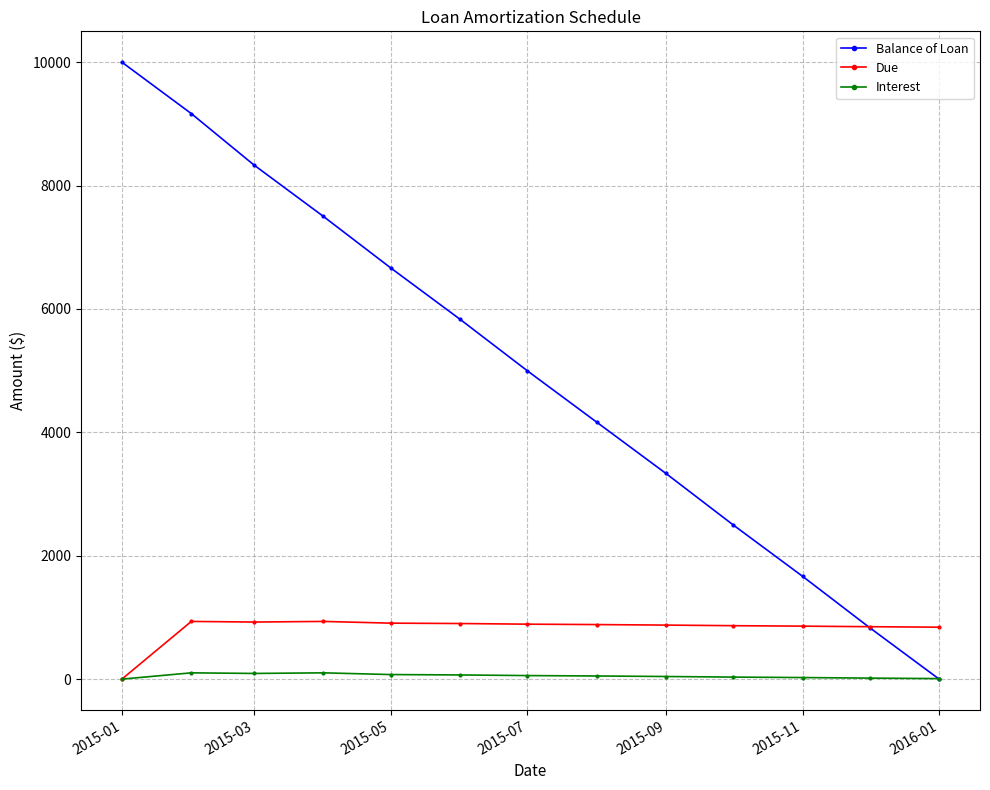

Does the chart have visible grid lines?

Yes